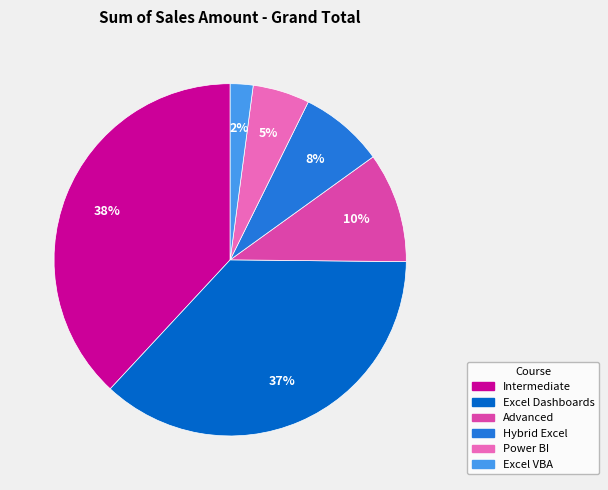

Which has a higher value, Excel VBA or Hybrid Excel?

Hybrid Excel